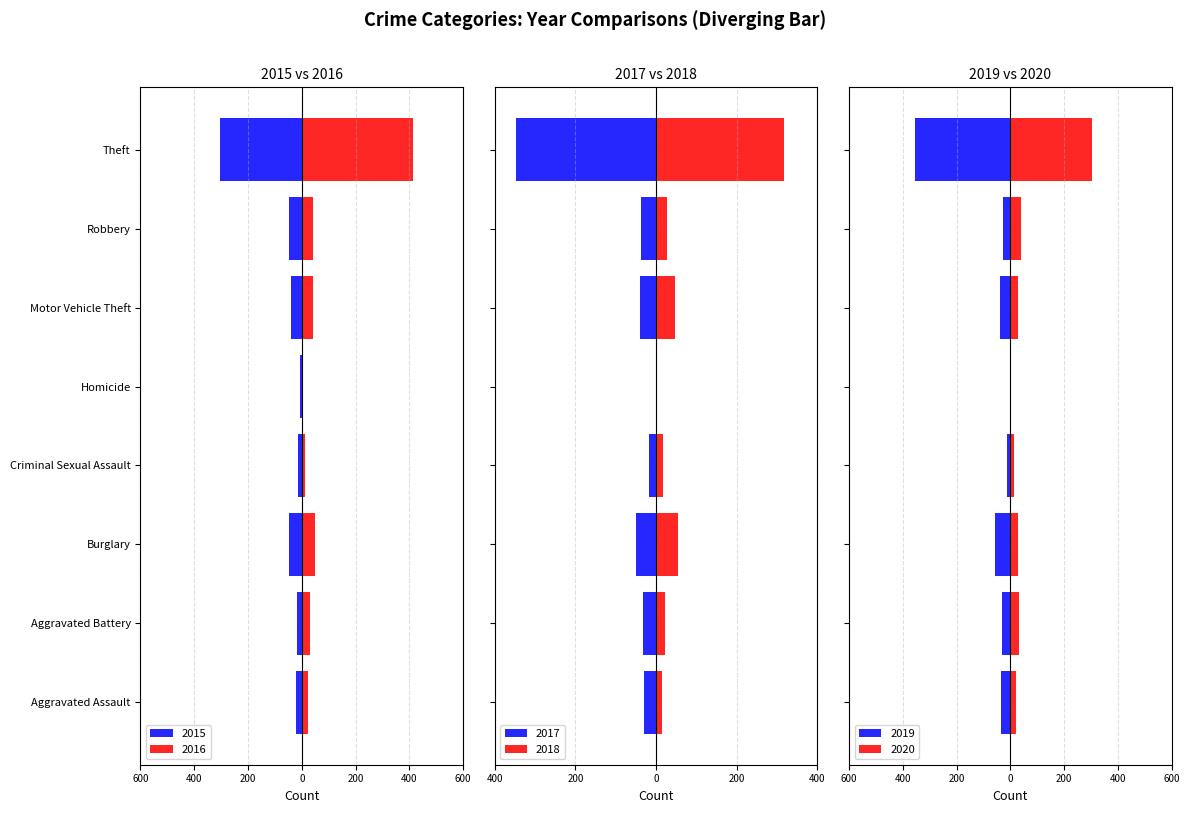

The 2018 series shows 26 at Criminal Sexual Assault. True or false?

False